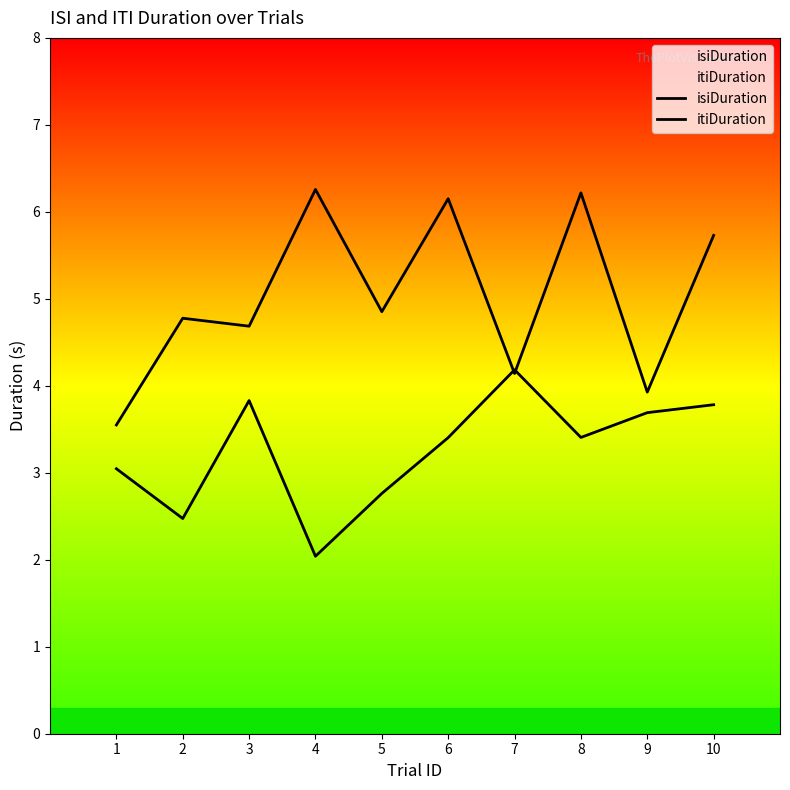

After their last crossing, which series has the higher values: isiDuration or itiDuration?

itiDuration